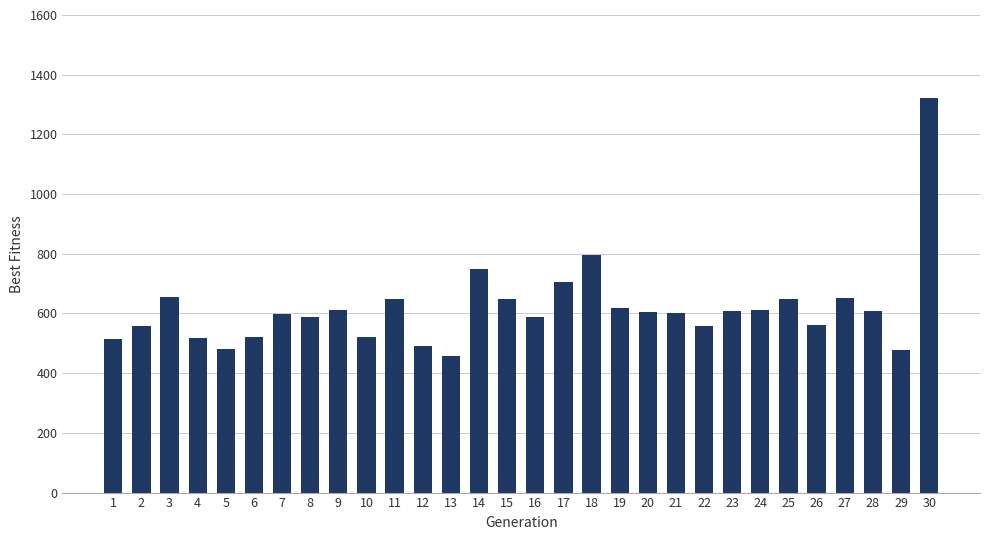

How many bars are there in total?

30